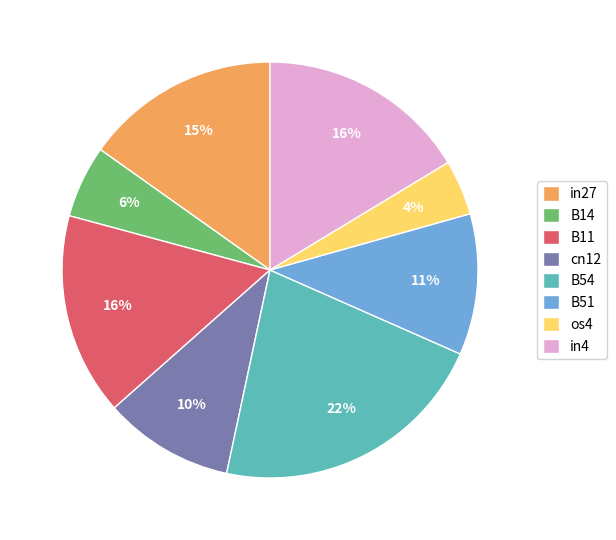

To the nearest percent, what is the combined percentage of B54 and os4?

26%